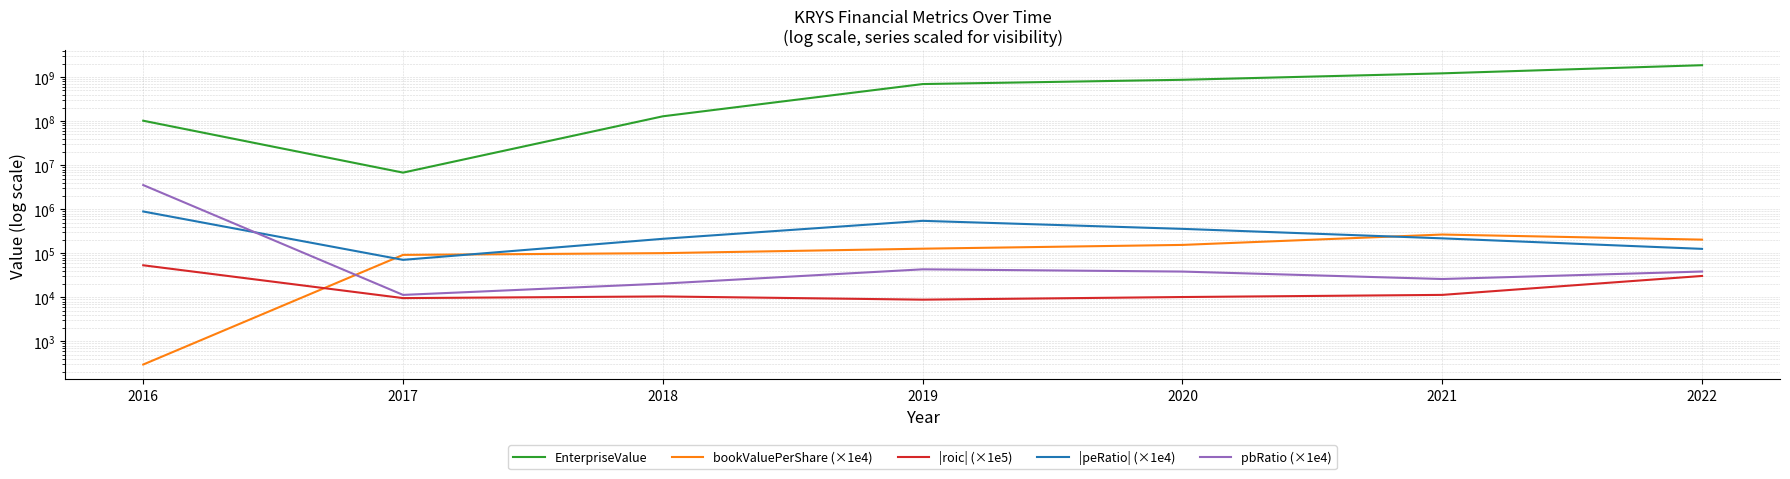

Where does the |roic| (×1e5) series first go above 10524?

2016